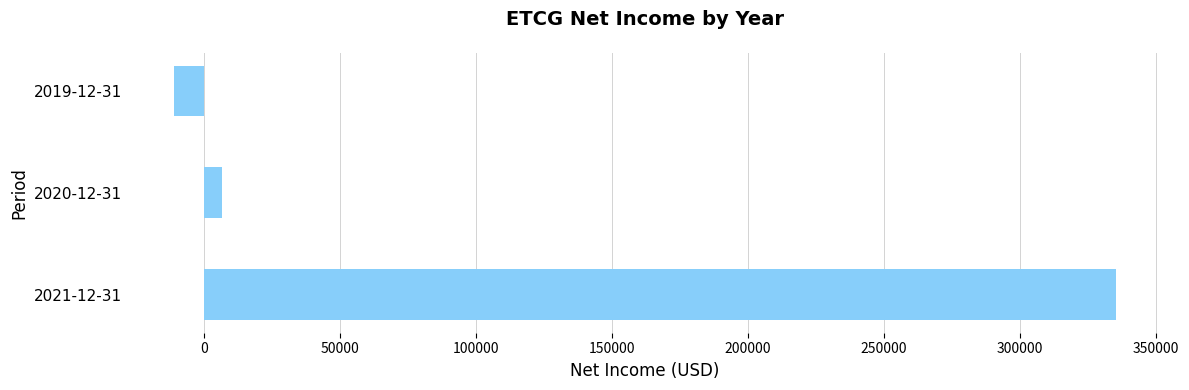

How many distinct data groups are displayed?

1